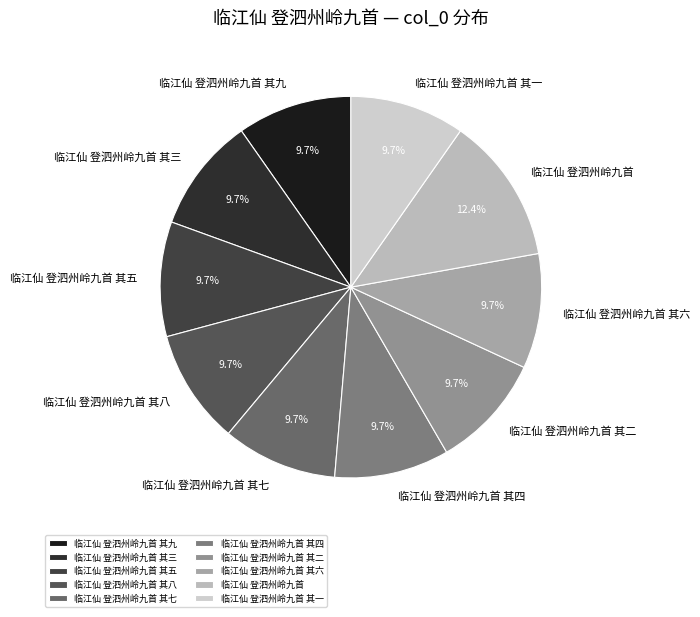

Which slice is the largest?

临江仙 登泗州岭九首